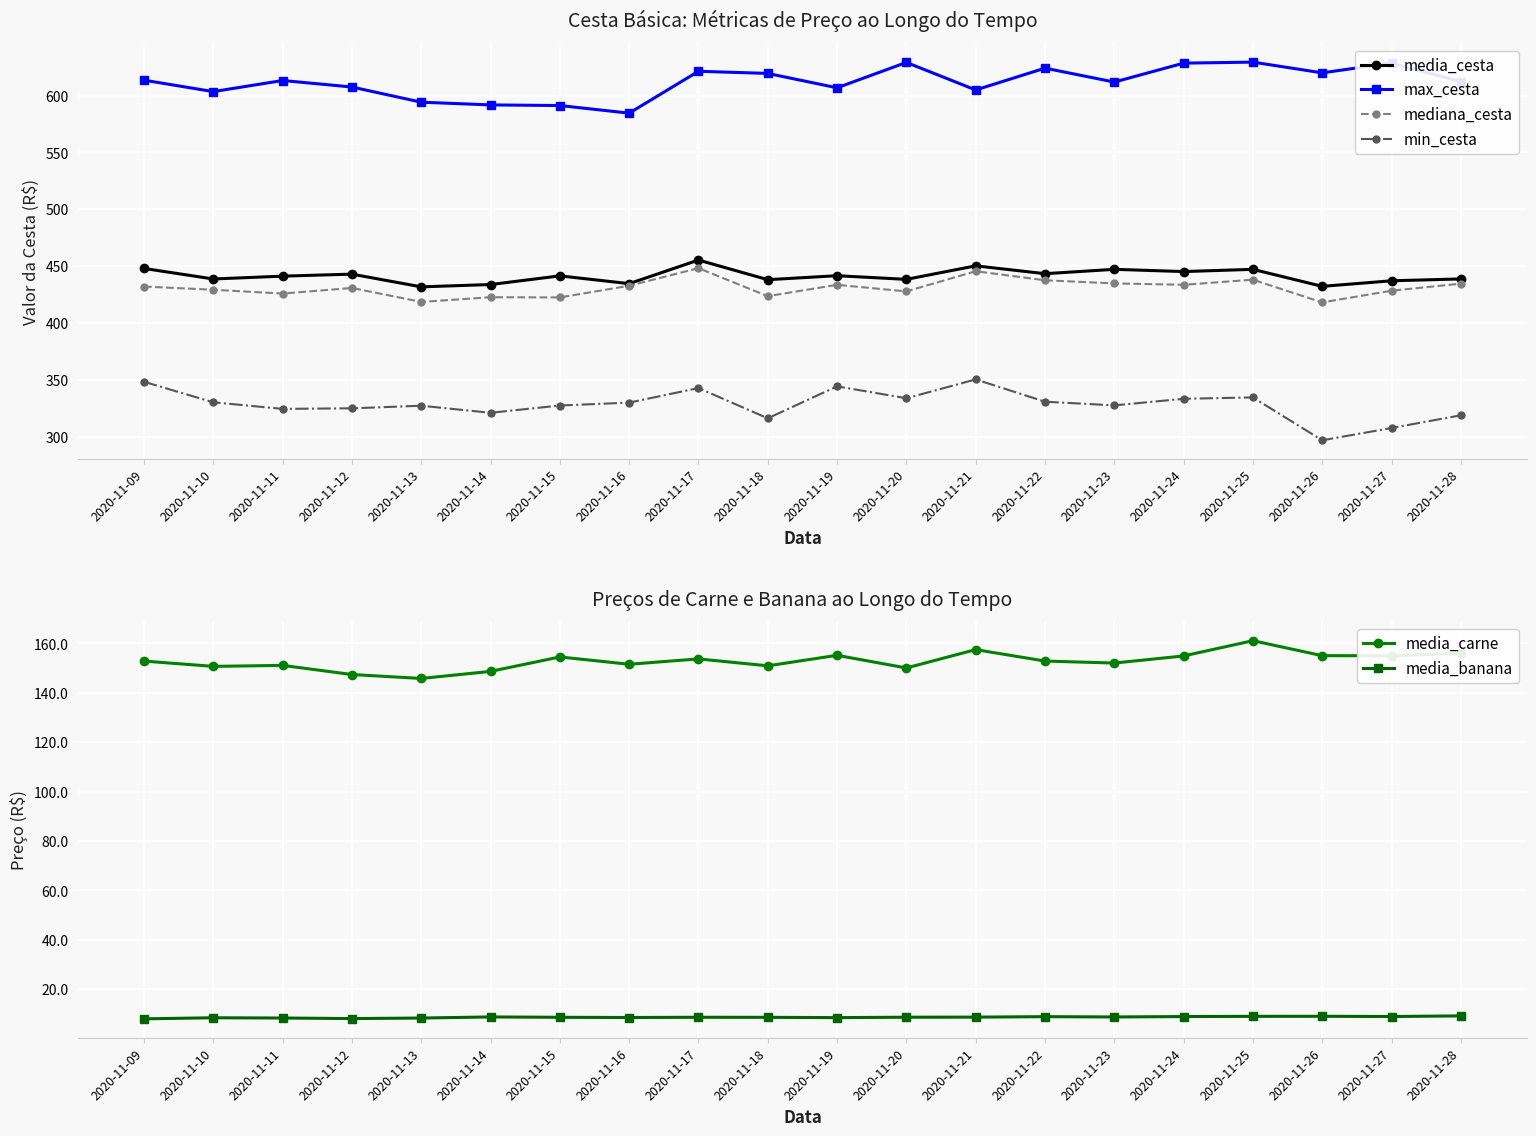

Is it true that media_carne equals 66.9 at 2020-11-14?

False